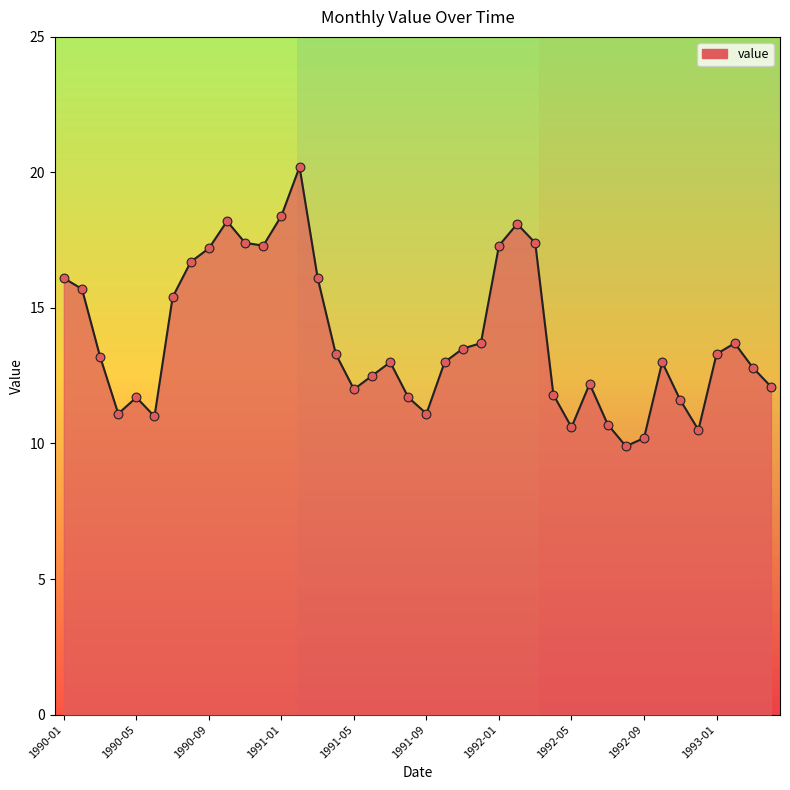

What is the difference between the maximum and minimum values?

10.3